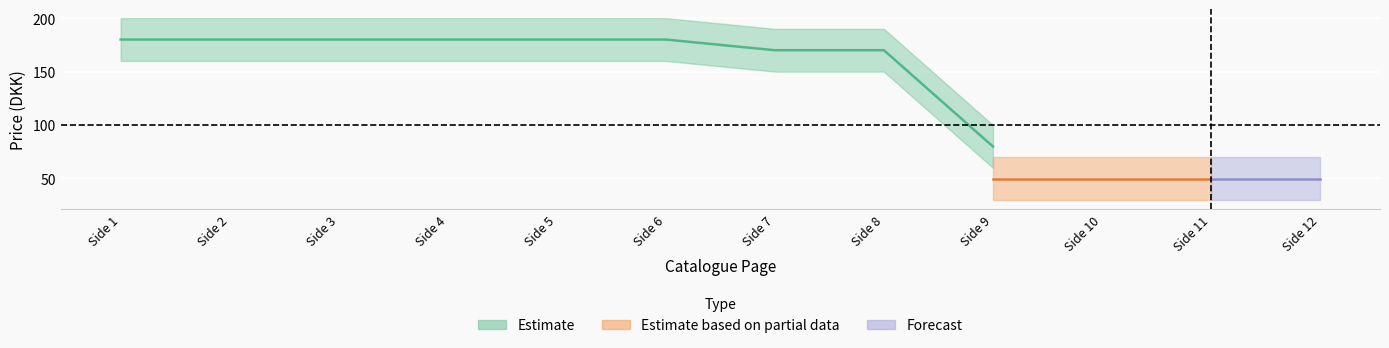

Is it true that Kampagne pris equals 50.0 at Side 9?

True